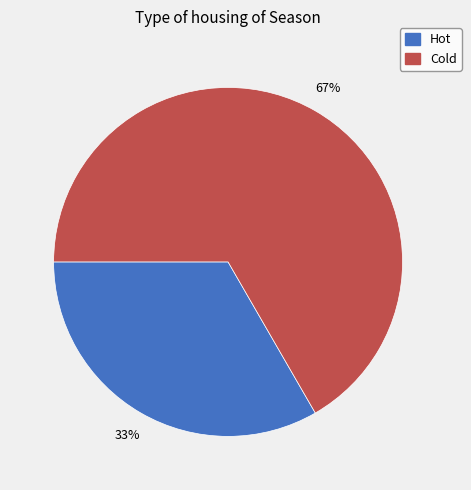

To the nearest percent, what percentage of the pie is Hot?

33%